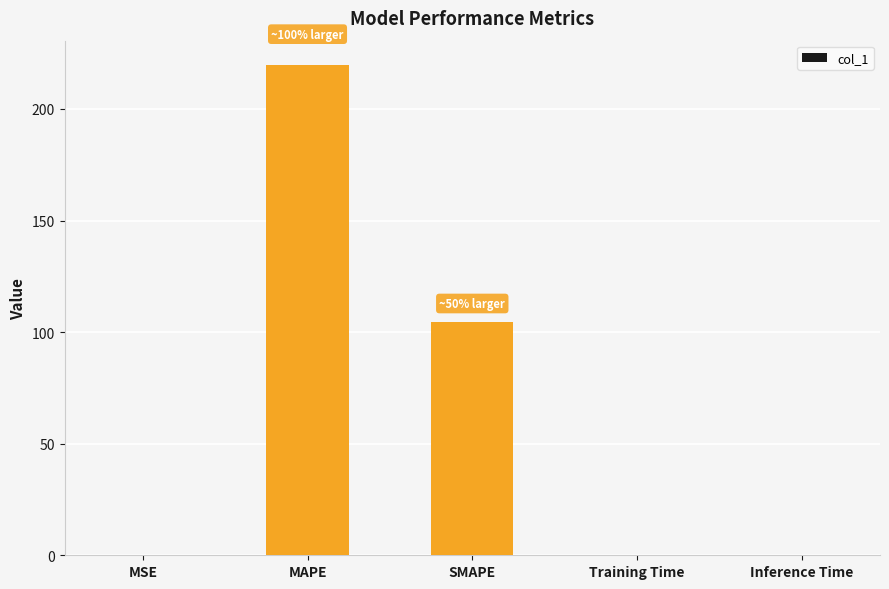

What is the sum of all values?

324.3